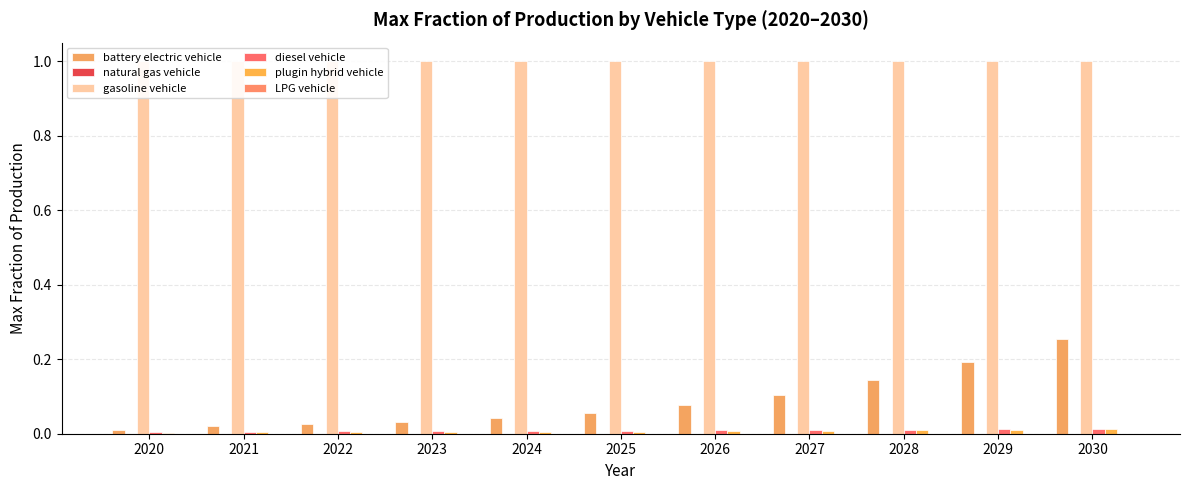

How many series are shown in this chart?

6